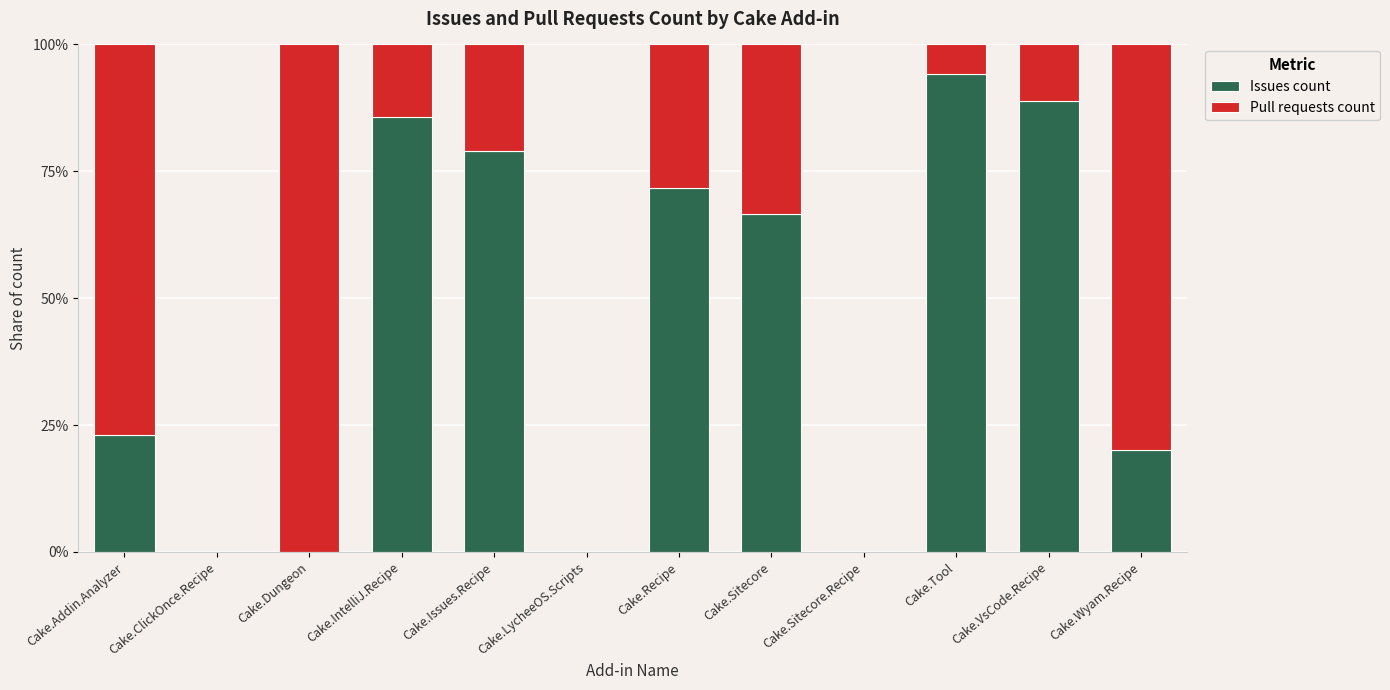

The value of Issues count at Cake.Addin.Analyzer is 33.2. True or false?

False